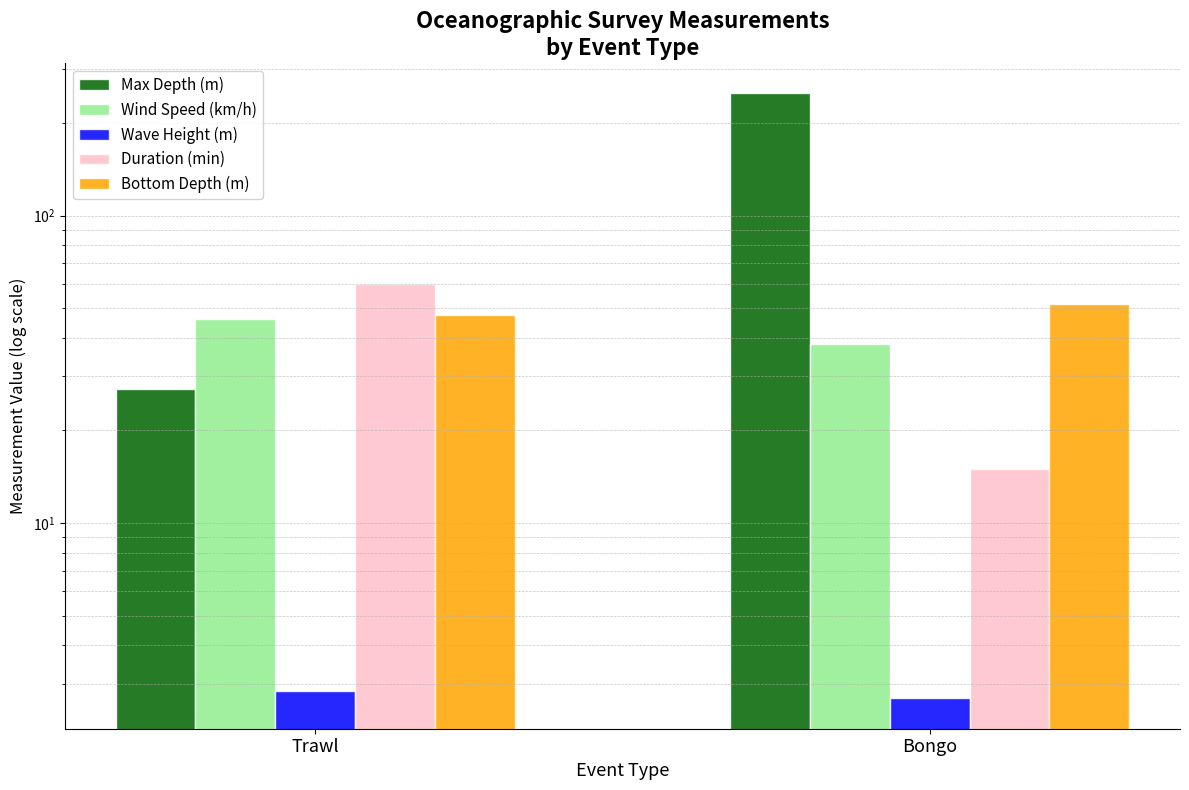

Which category has the lowest value across all series?

Bongo